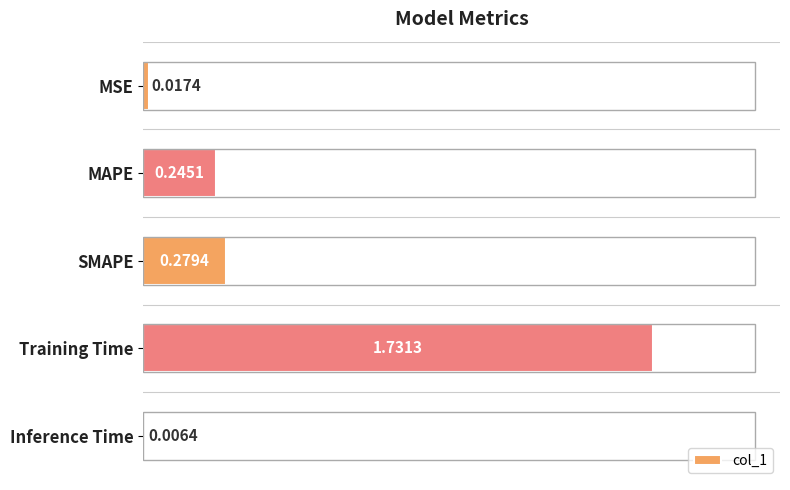

Which has a higher value, MAPE or SMAPE?

SMAPE